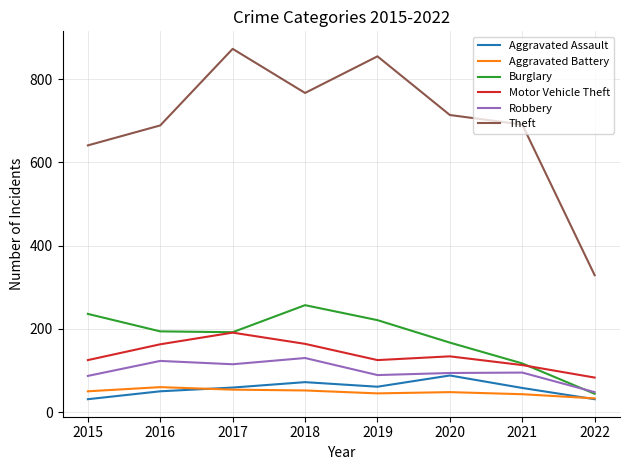

Is it true that Motor Vehicle Theft equals 83 at 2022?

True